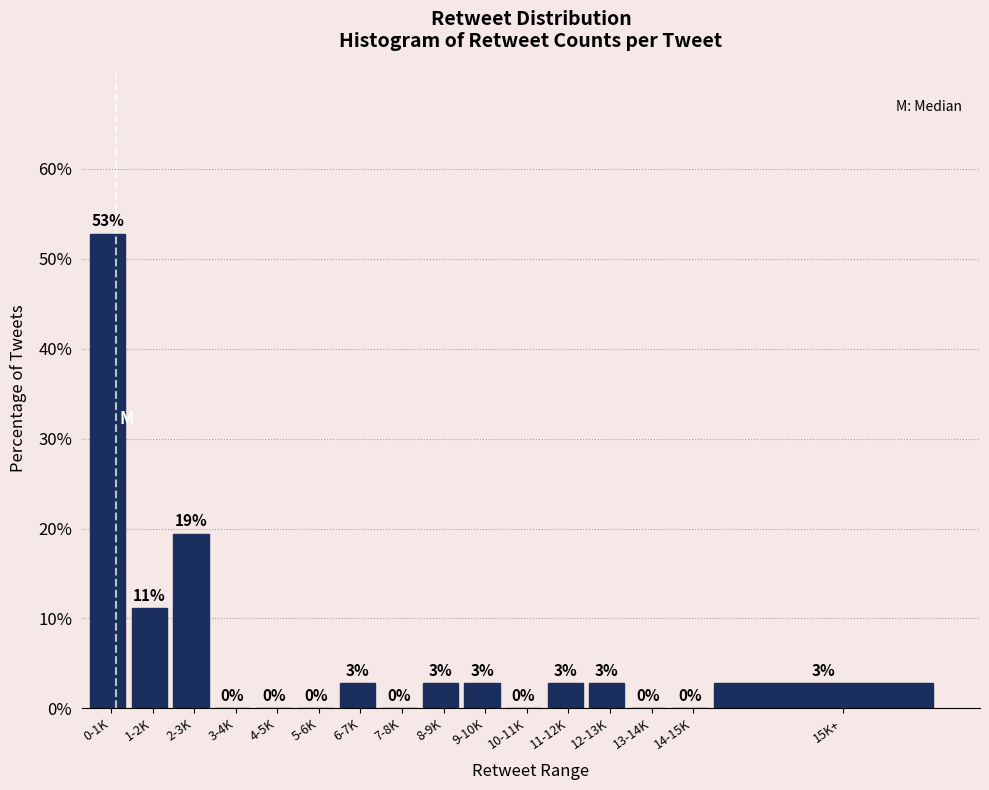

The chart shows a value of 2.4 at 1-2K. True or false?

False